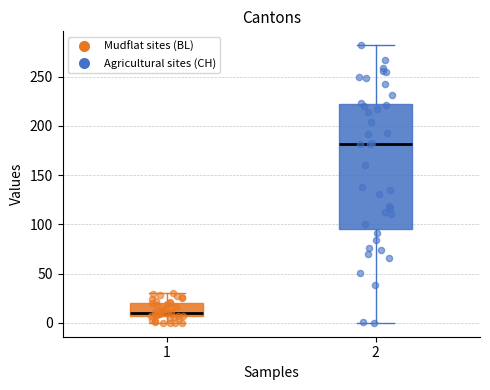

Reading left to right, read every box against the y-axis: the position of its median line, the range the box covers, and the ends of its whiskers. The values are not printed on the chart, so give them approximately, as read against the axis.

1: median 10, box 5 to 20, whiskers 0 to 30
2: median 180, box 95 to 220, whiskers 0 to 280